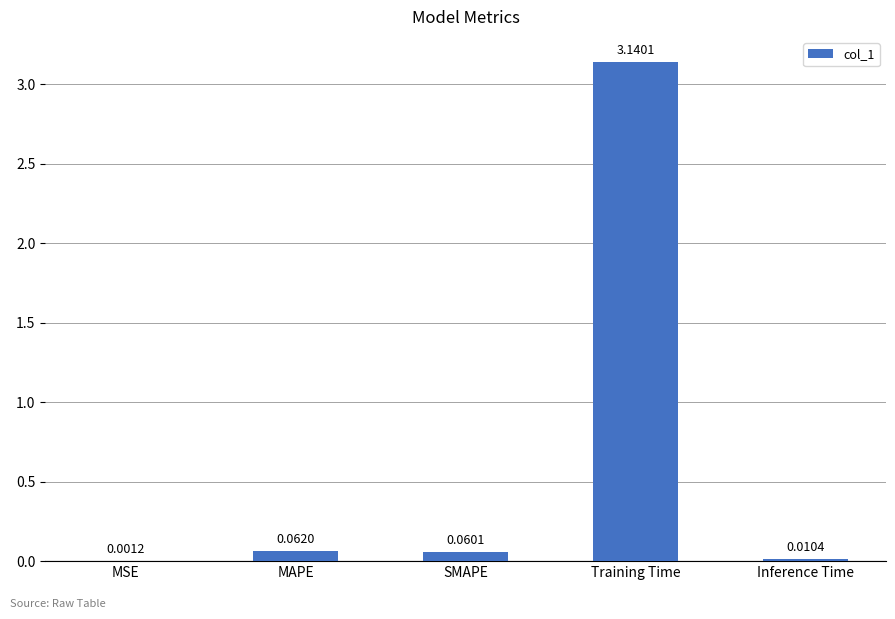

Which label corresponds to the largest value in the chart?

Training Time